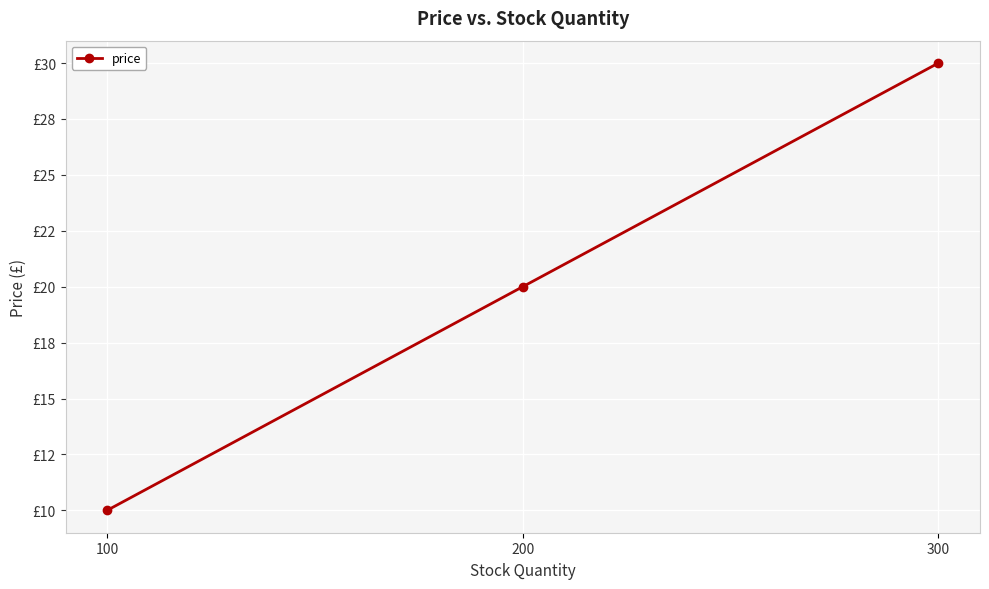

Reading left to right, extract all data points from this chart.

10	20	30